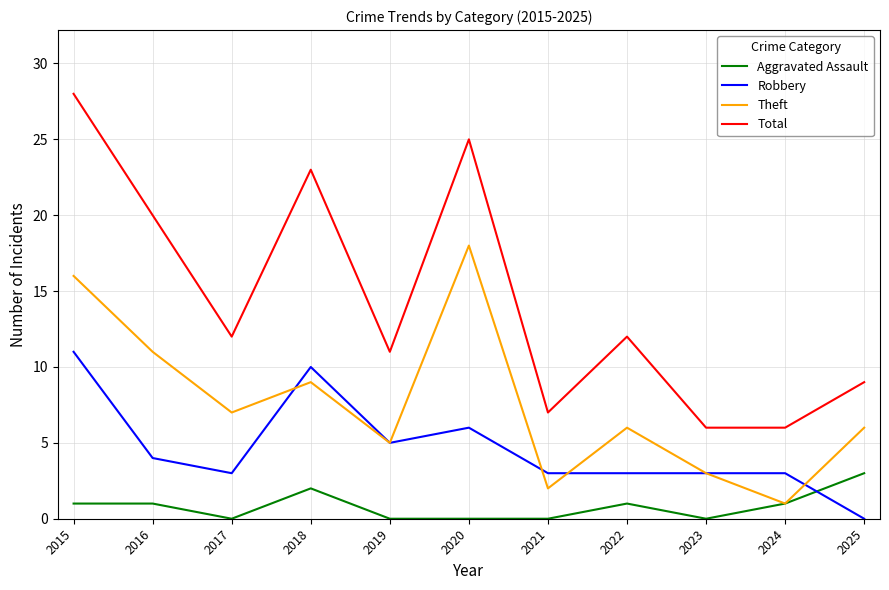

List the series in order of their peak value, highest first.

Total, Theft, Robbery, Aggravated Assault